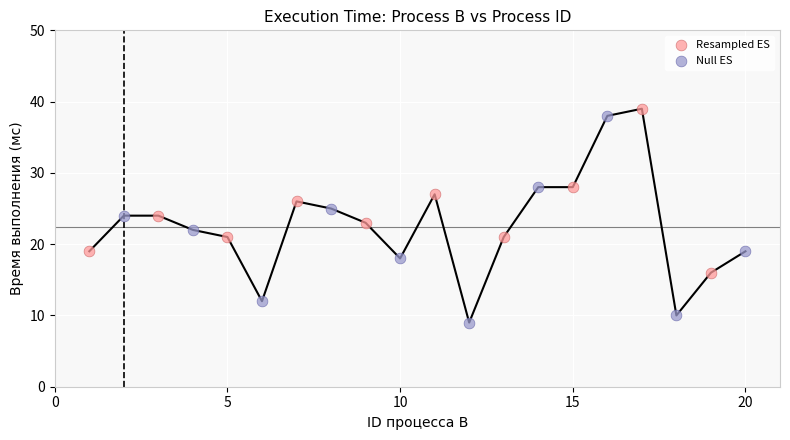

Which series contains the highest Y value?

Resampled ES